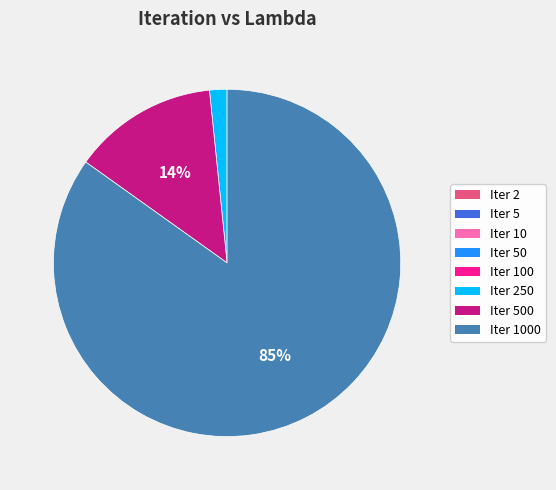

To the nearest percent, what is the average slice percentage?

12%